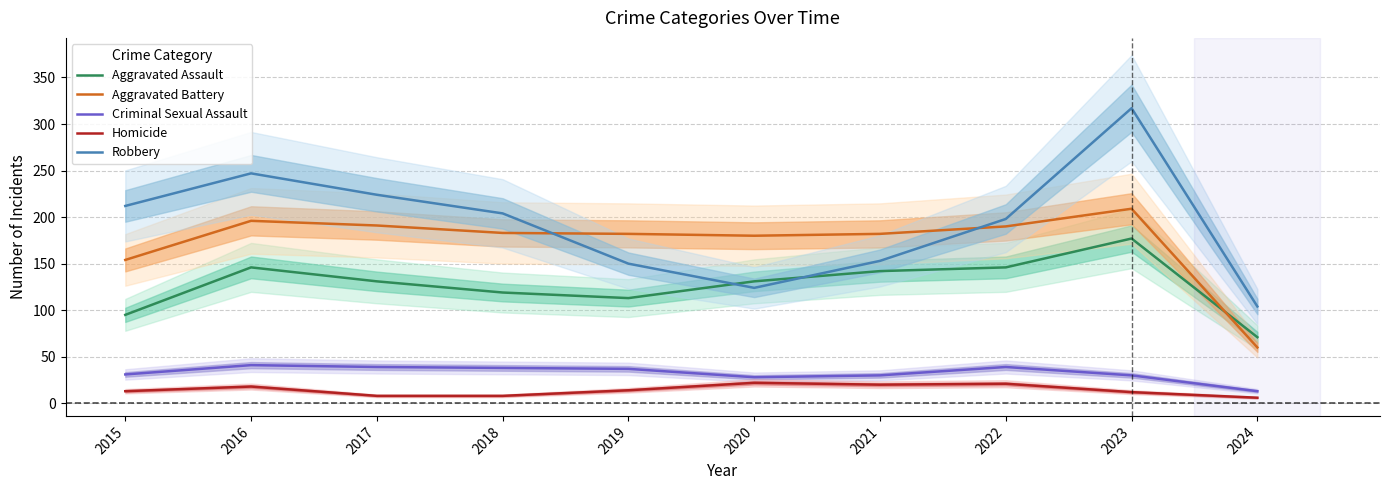

Where is Robbery nearest to the value 210?

2015